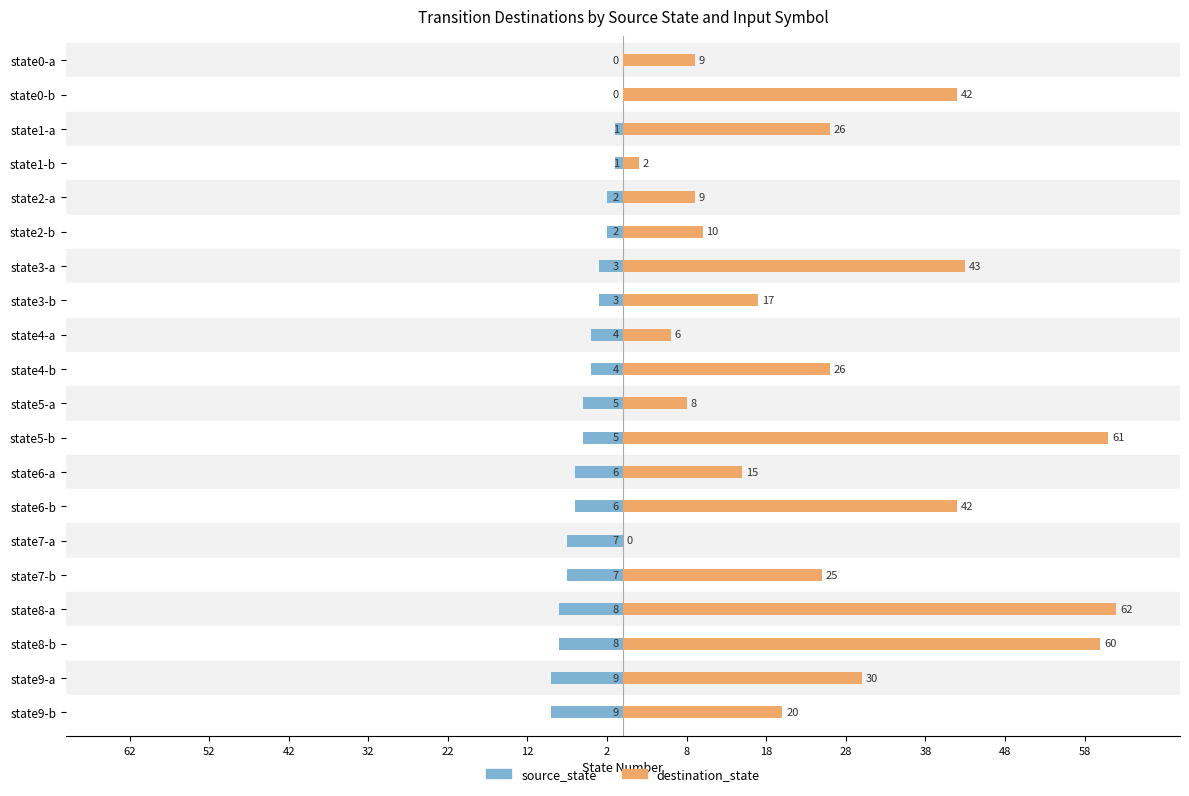

Which series has the largest total across all categories?

destination_state